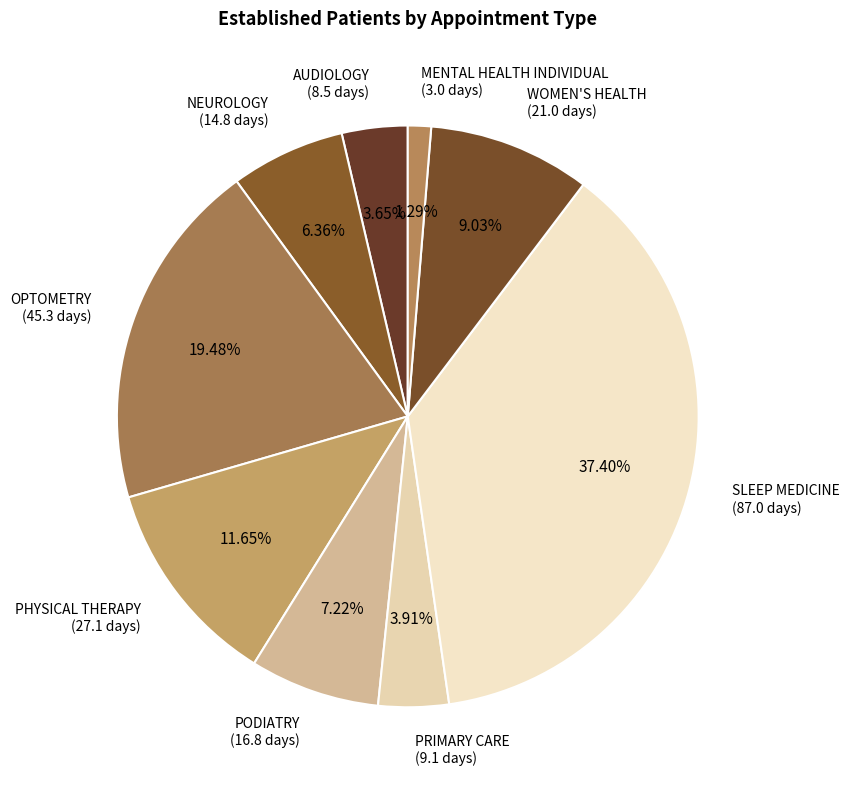

The NEUROLOGY slice represents 6% of the pie. True or false?

True